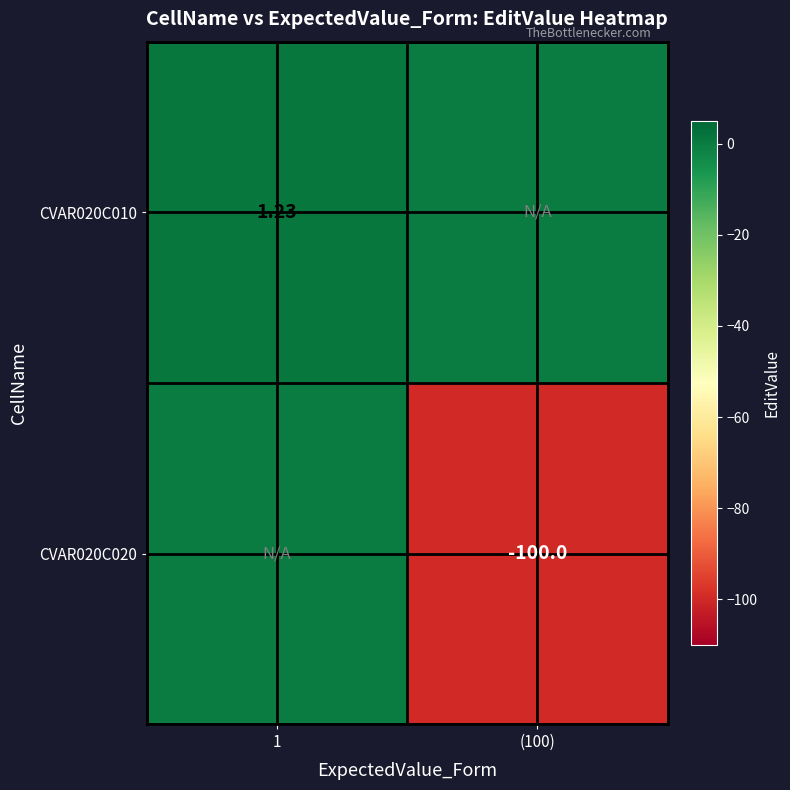

List the series in order of their peak value, highest first.

CVAR020C010, CVAR020C020